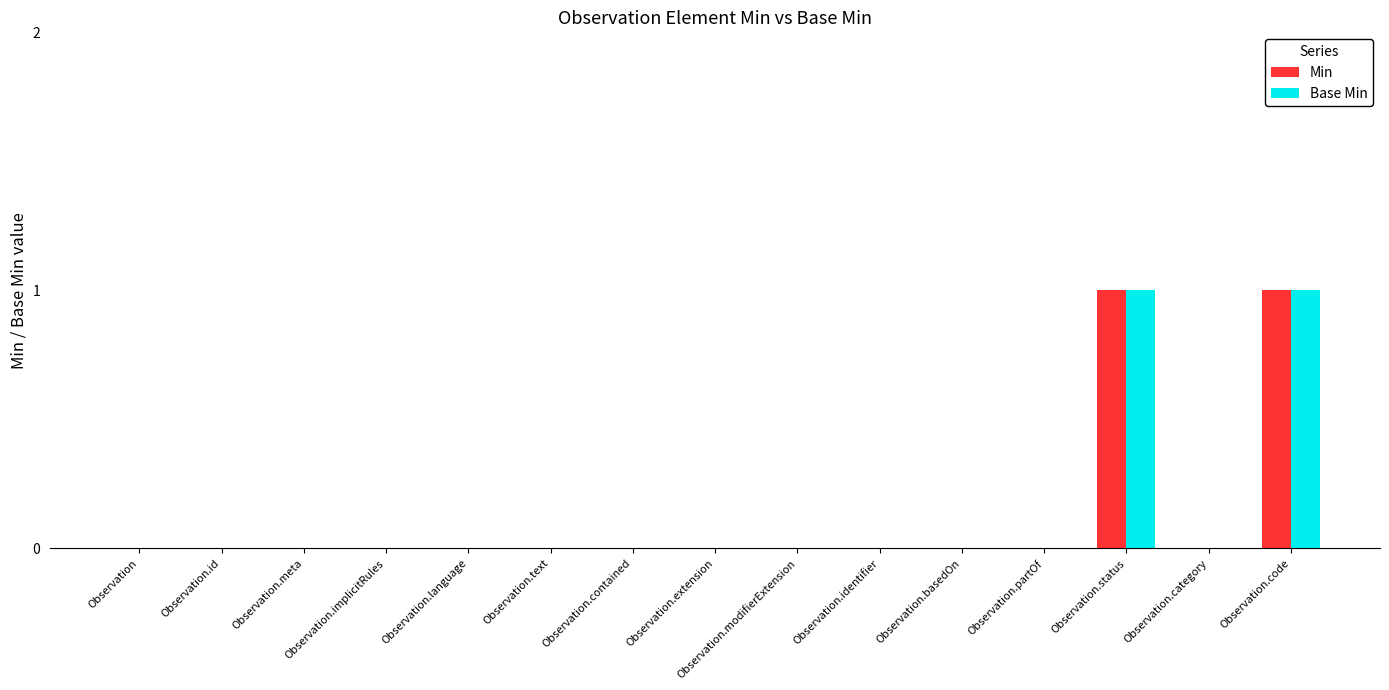

Count the number of categories in the chart.

15